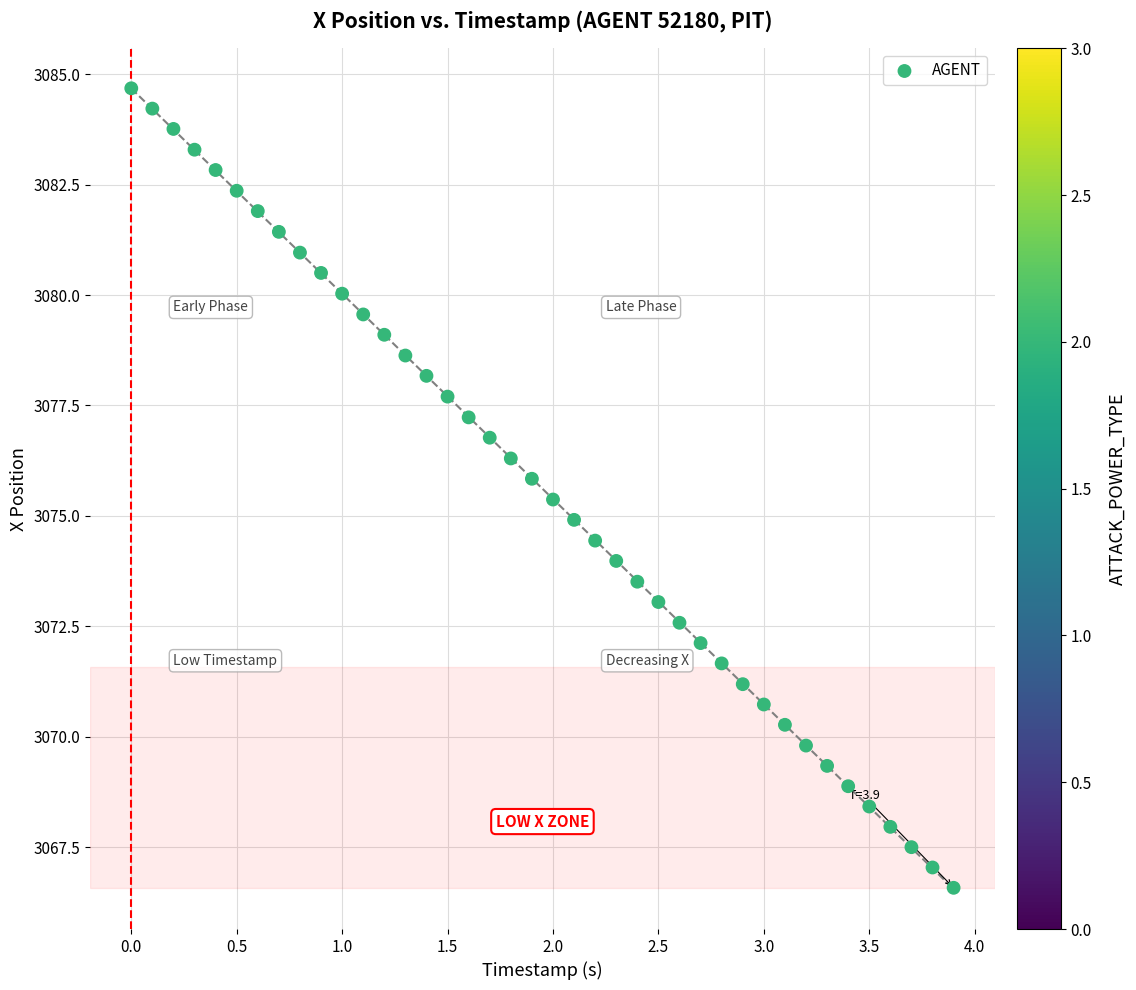

What is the range of X values (max minus min)?

3.9